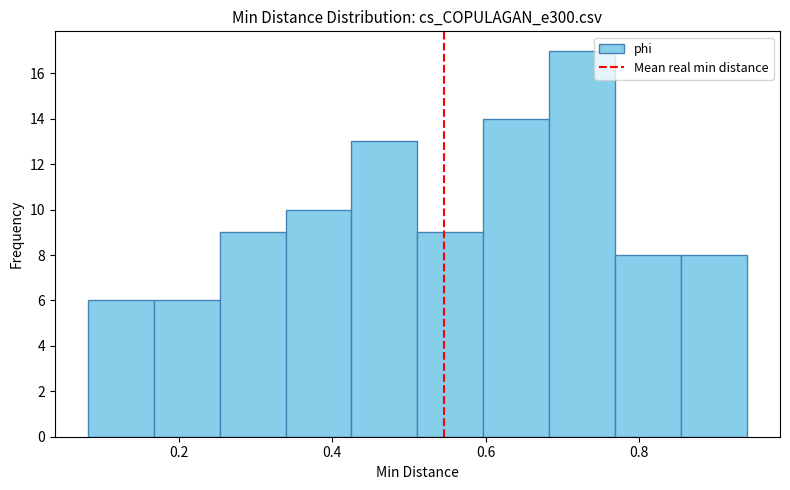

Reading left to right, list every bar in this chart as the range it spans on the x-axis followed by its height. Neither the bar edges nor the heights are printed on the chart, so give them approximately, as read against the axes.

0.08 to 0.16: 6
0.16 to 0.26: 6
0.26 to 0.34: 9
0.34 to 0.42: 10
0.42 to 0.52: 13
0.52 to 0.60: 9
0.60 to 0.68: 14
0.68 to 0.76: 17
0.76 to 0.86: 8
0.86 to 0.94: 8